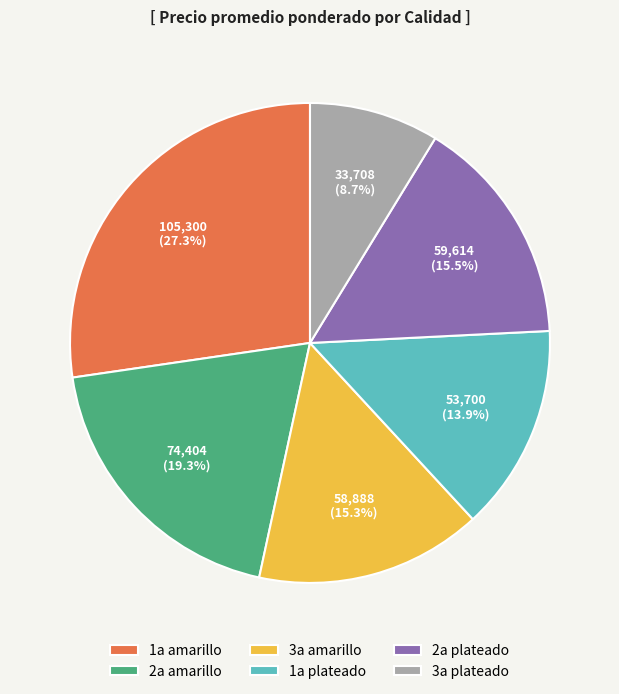

What is the smallest slice in the pie chart?

3a plateado